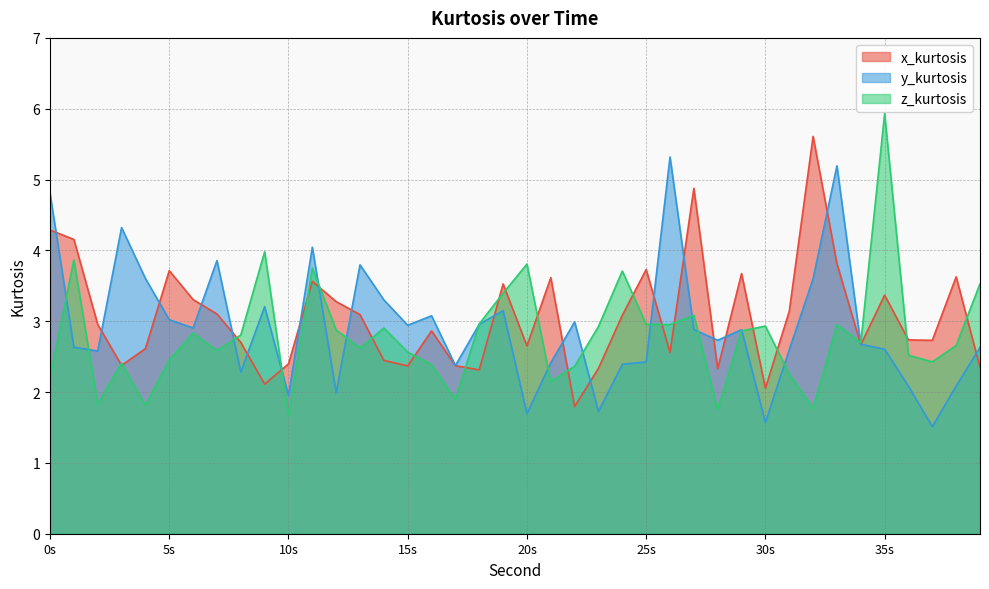

Which category has the lowest value across all series?

37